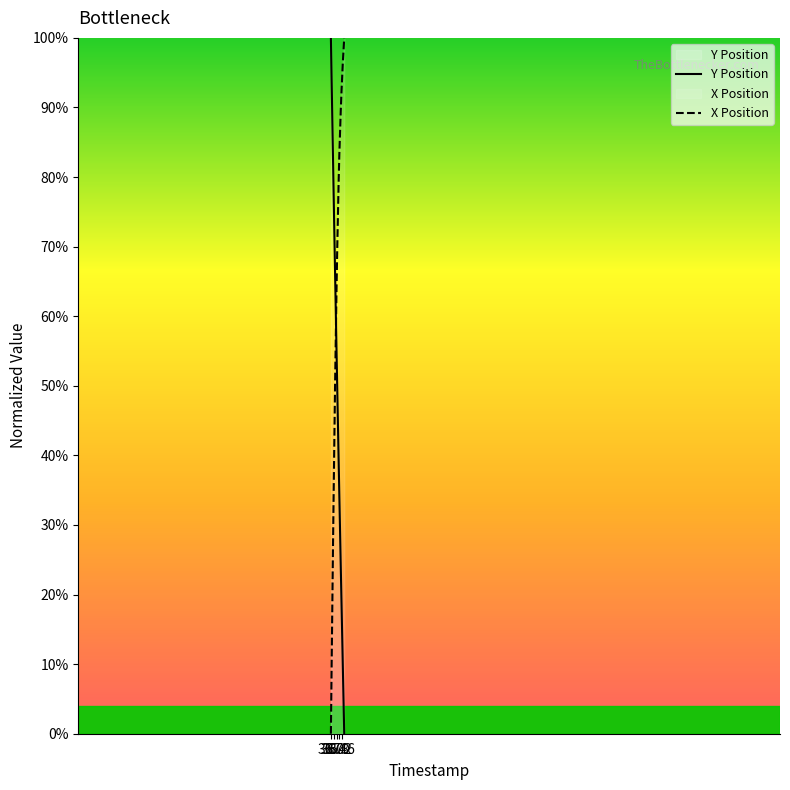

Is this an area chart (filled region under the line)?

No